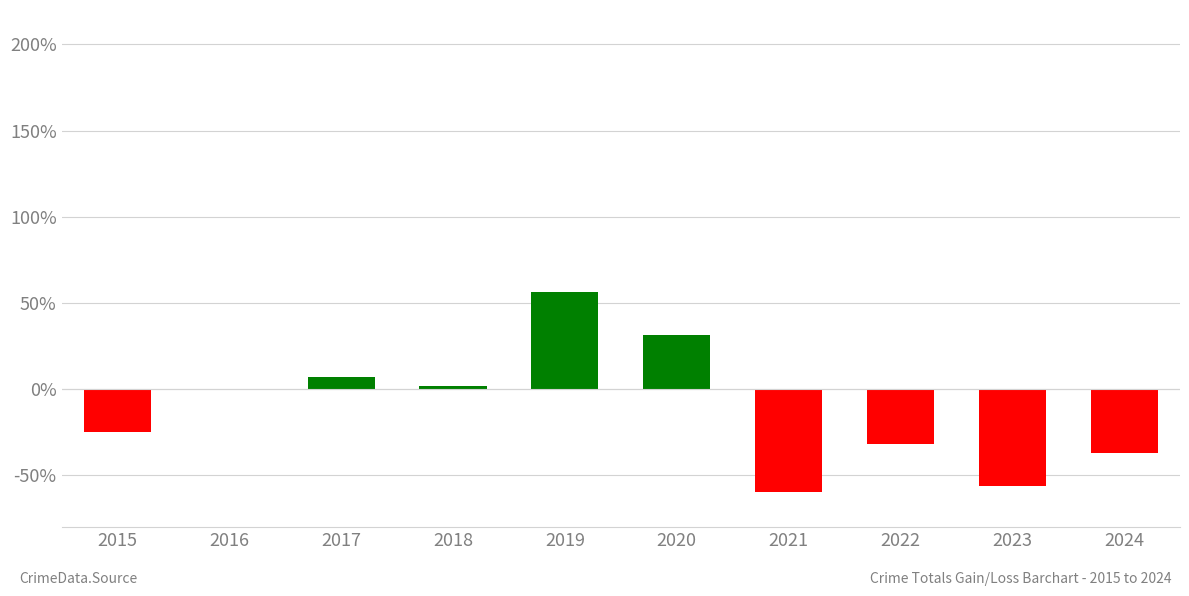

Read the value at 2024.

-36.8